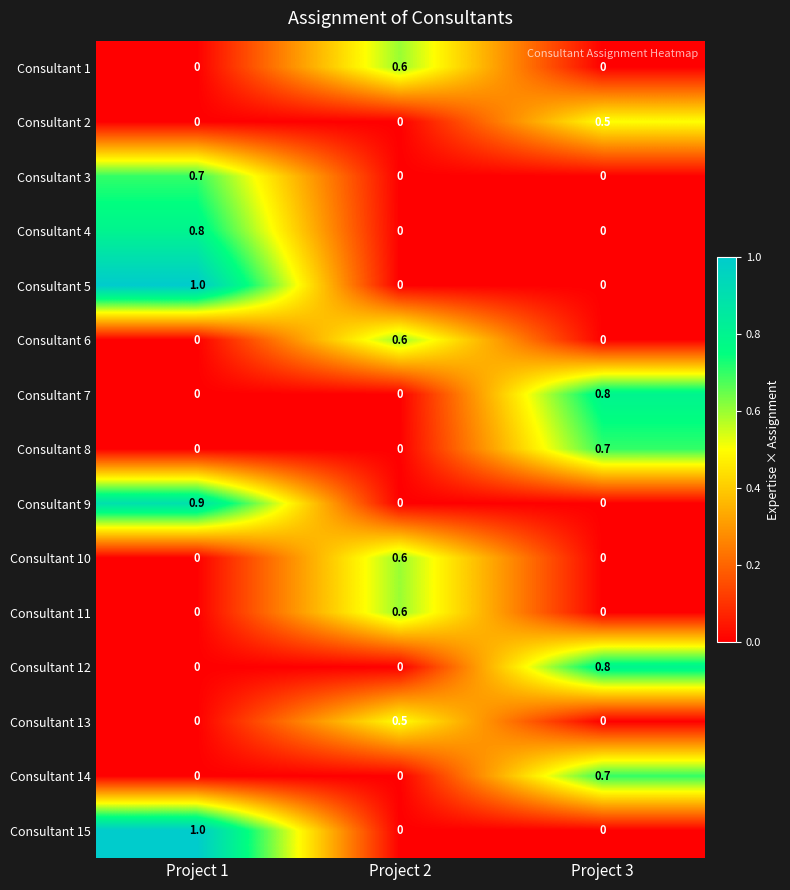

Which category has the highest value across all series?

Project 1